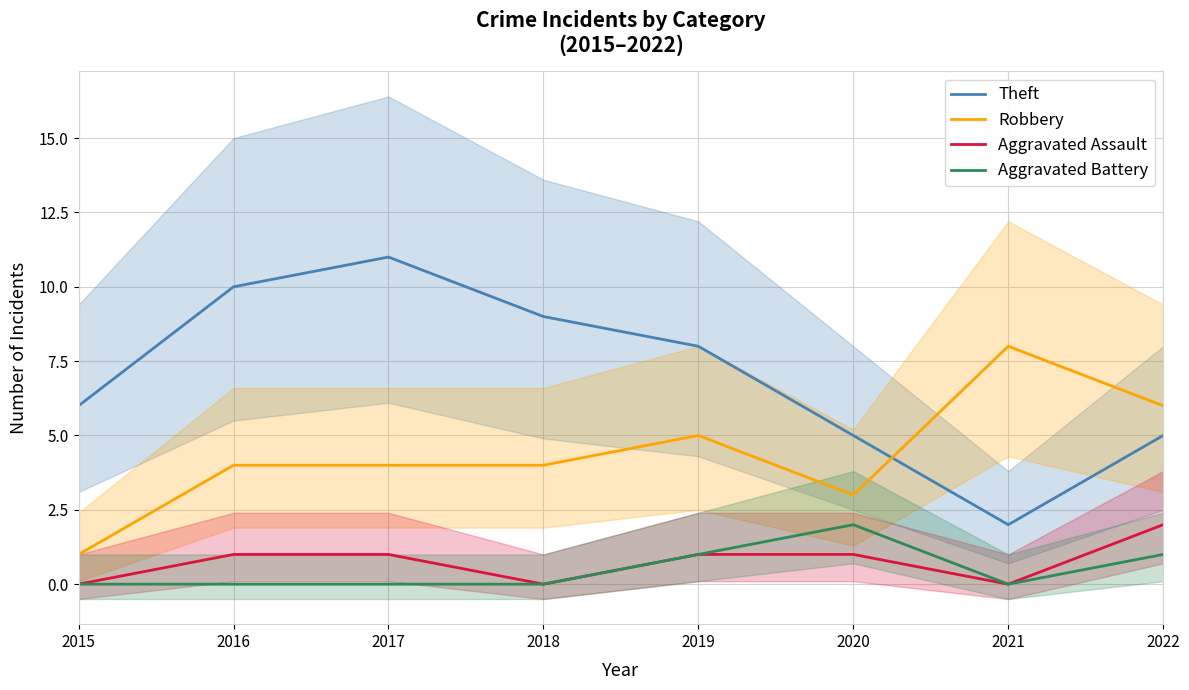

Which category has the highest value across all series?

2017